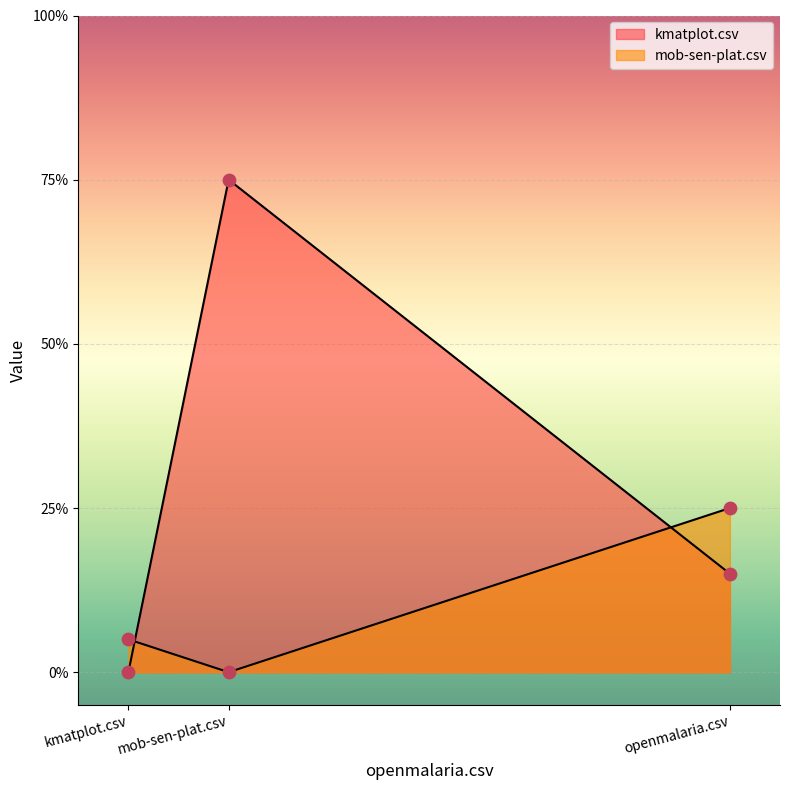

Which series reaches the maximum Y coordinate?

kmatplot.csv